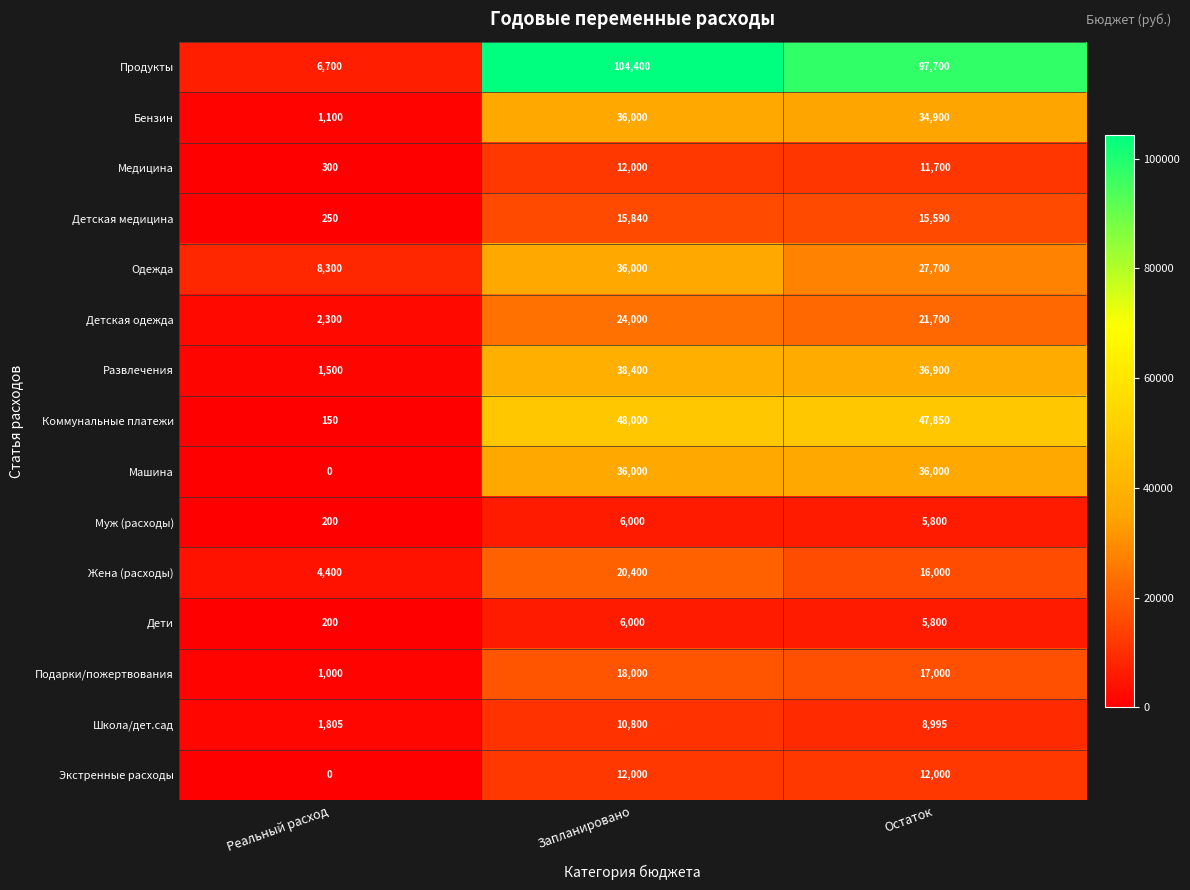

Rank the categories by Детская медицина value from highest to lowest.

Запланировано, Остаток, Реальный расход